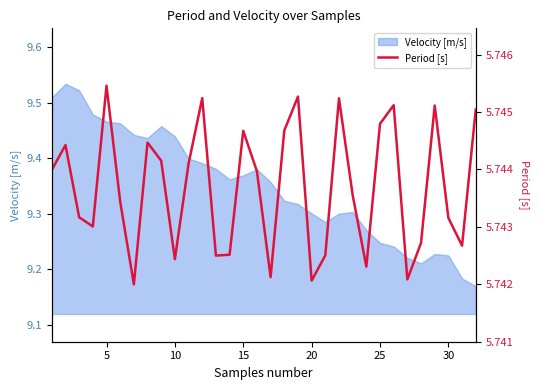

The Velocity [m/s] series shows 3.6 at 30. True or false?

False